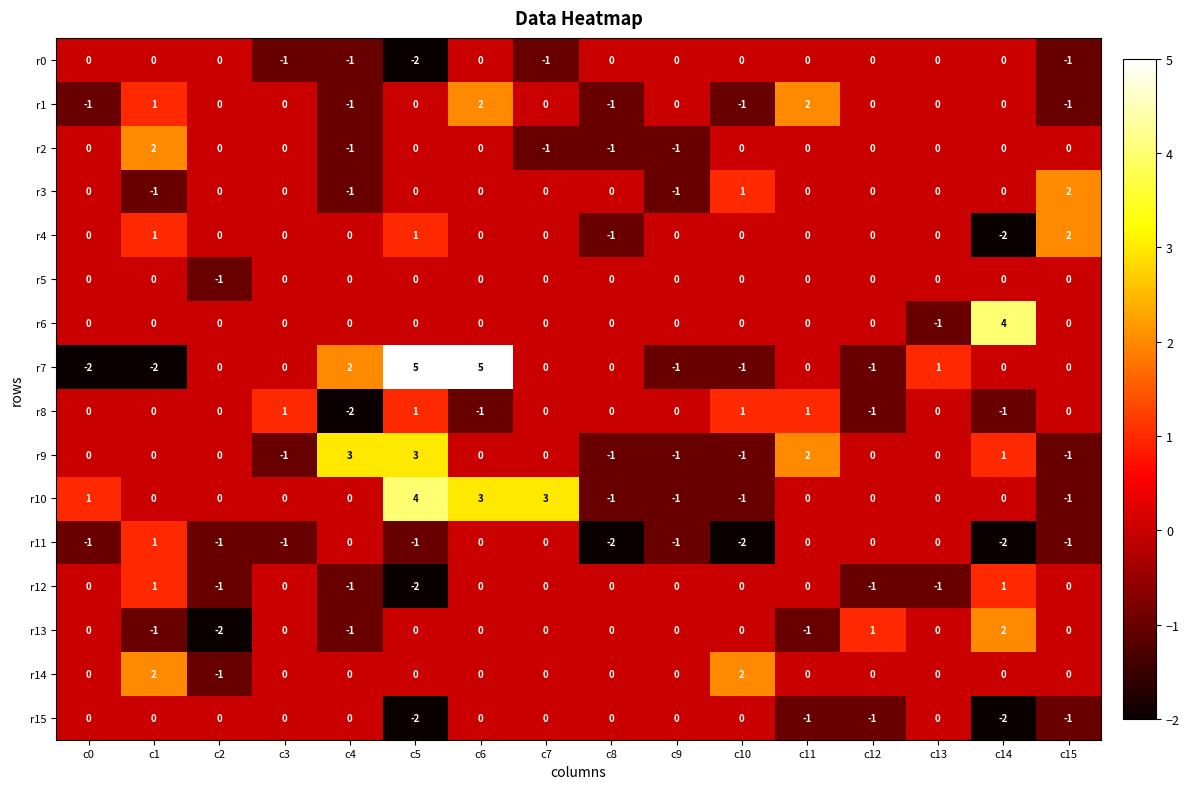

True or false: r9 has a value of 0 at c12.

True